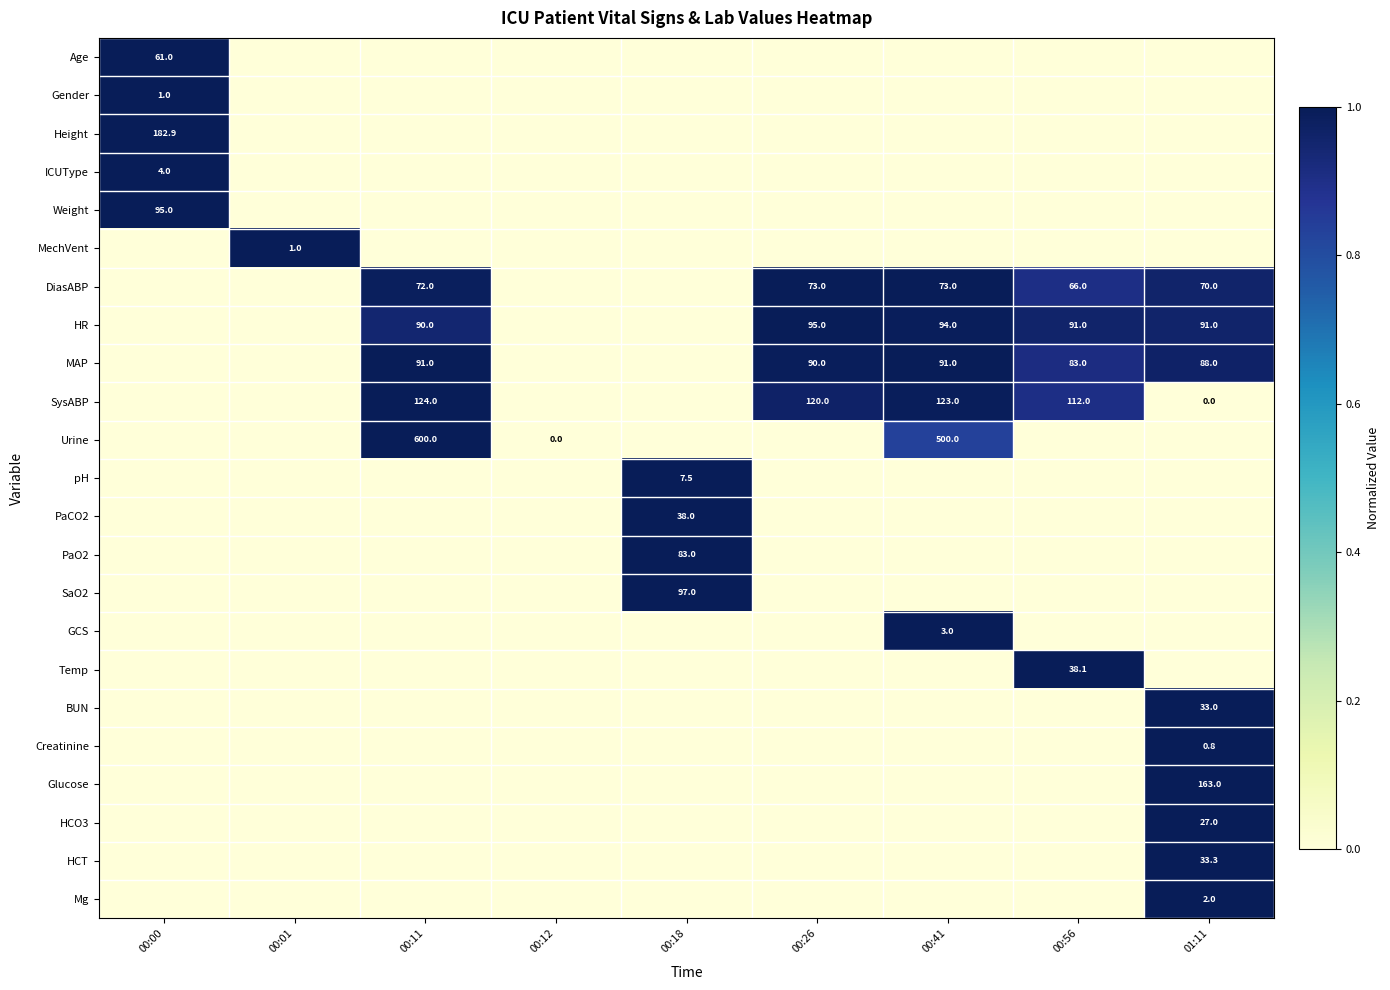

The HR series shows 61.1 at 01:11. True or false?

False